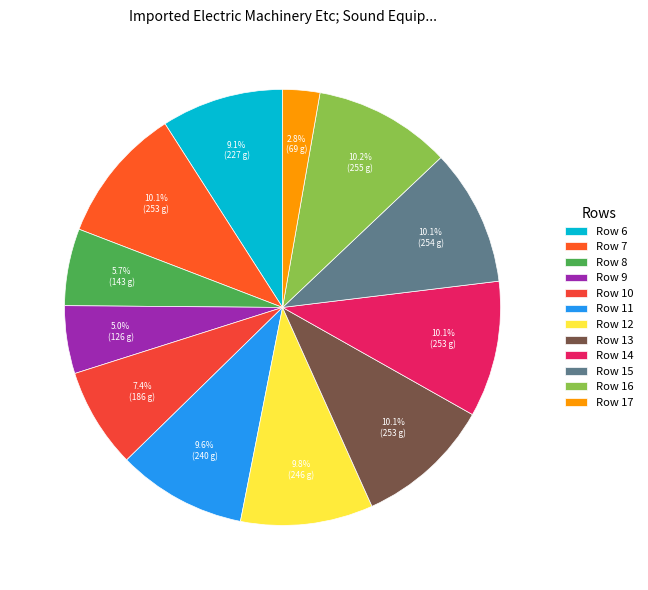

How many slices are in this pie chart?

12